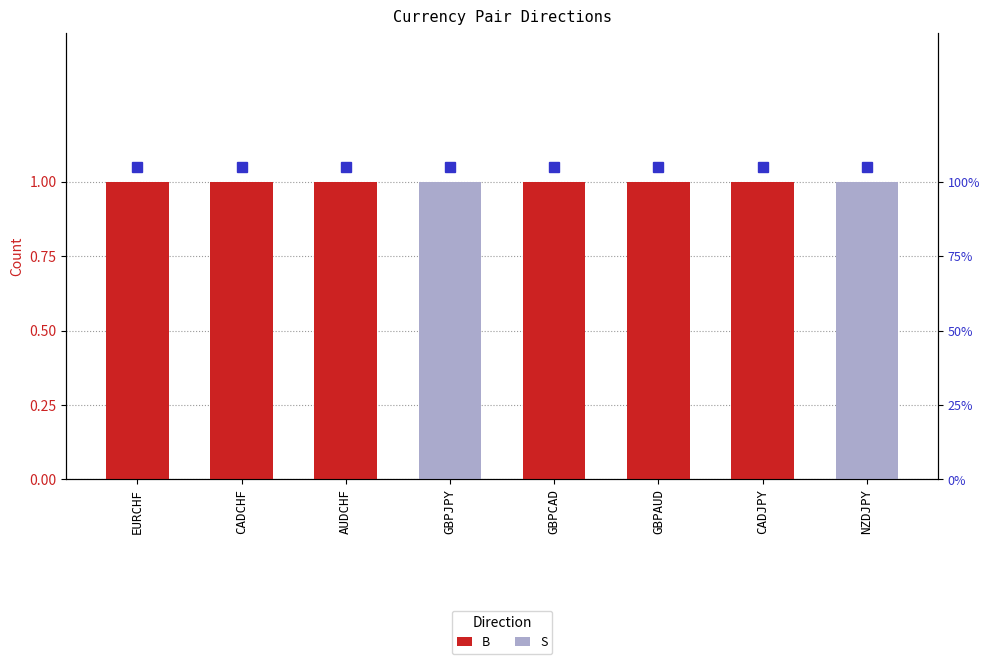

Count the number of categories in the chart.

8